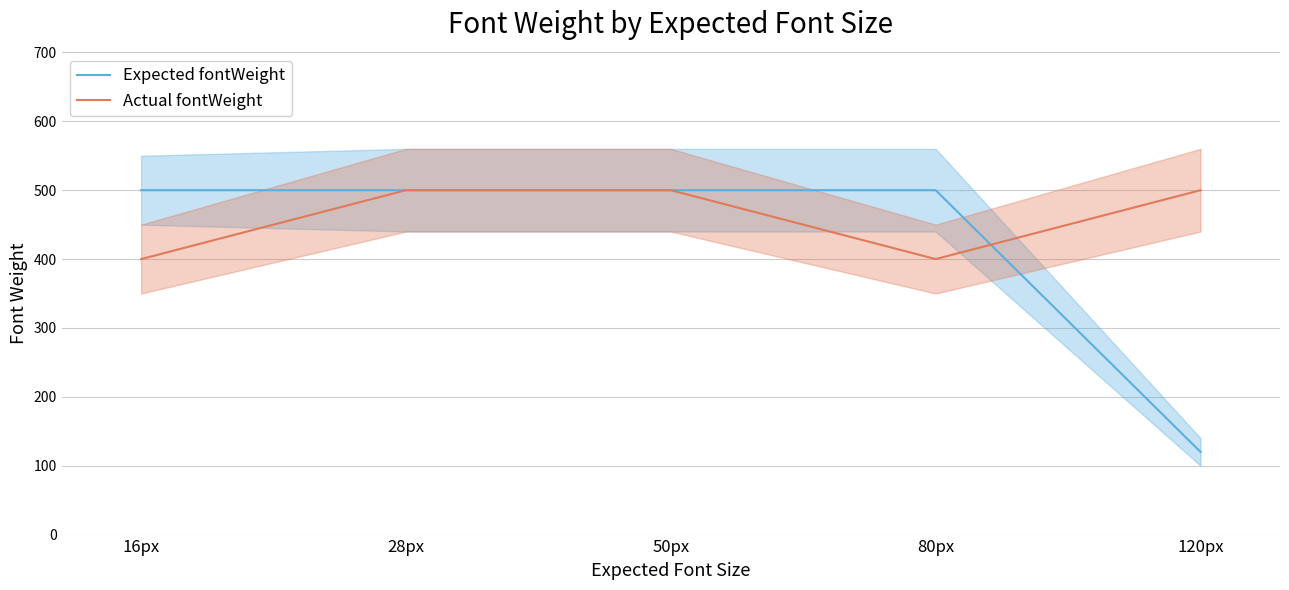

True or false: Actual fontWeight has a value of 400 at 16px.

True